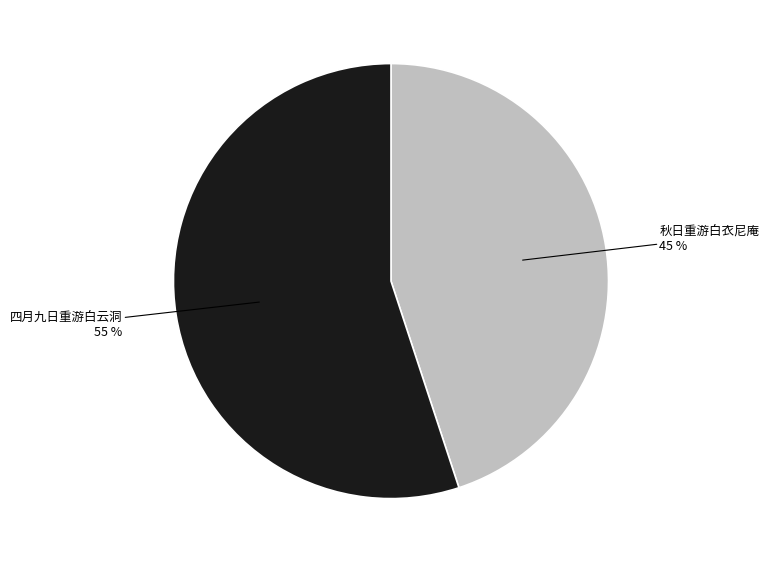

To the nearest percent, what is the average slice percentage?

50%